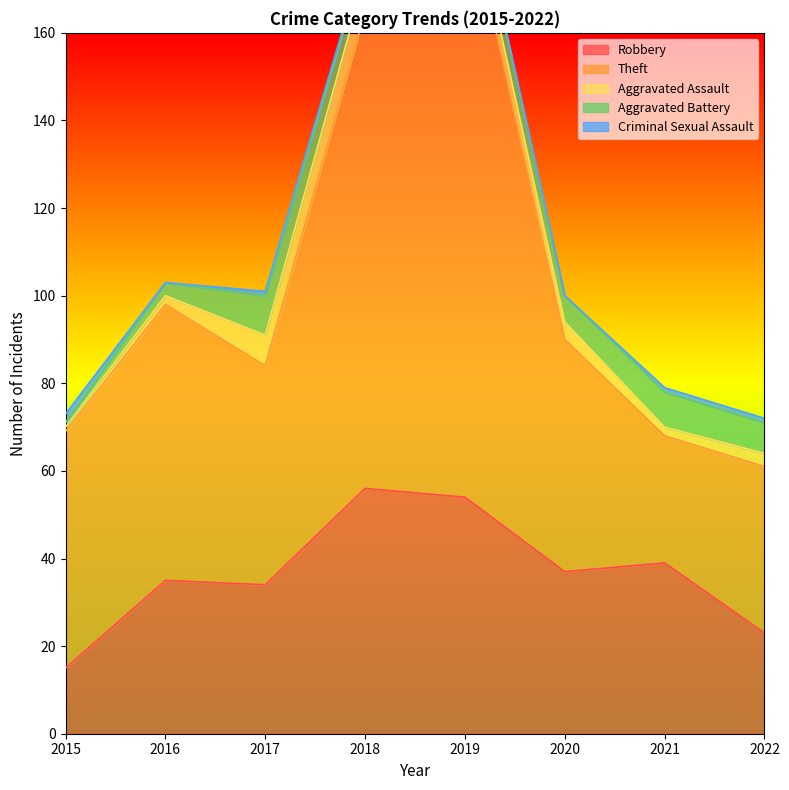

Which has a higher value, 2018 or 2020?

2018